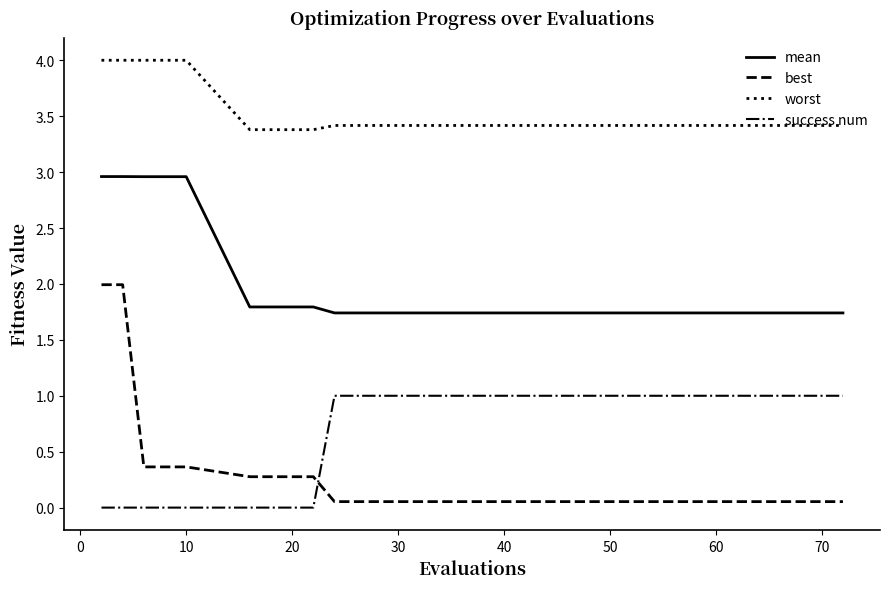

Rank the series by their maximum value, from lowest to highest.

success num, best, mean, worst